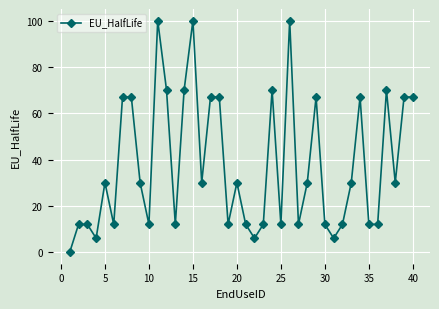

What is the difference between the maximum and second lowest values?

94